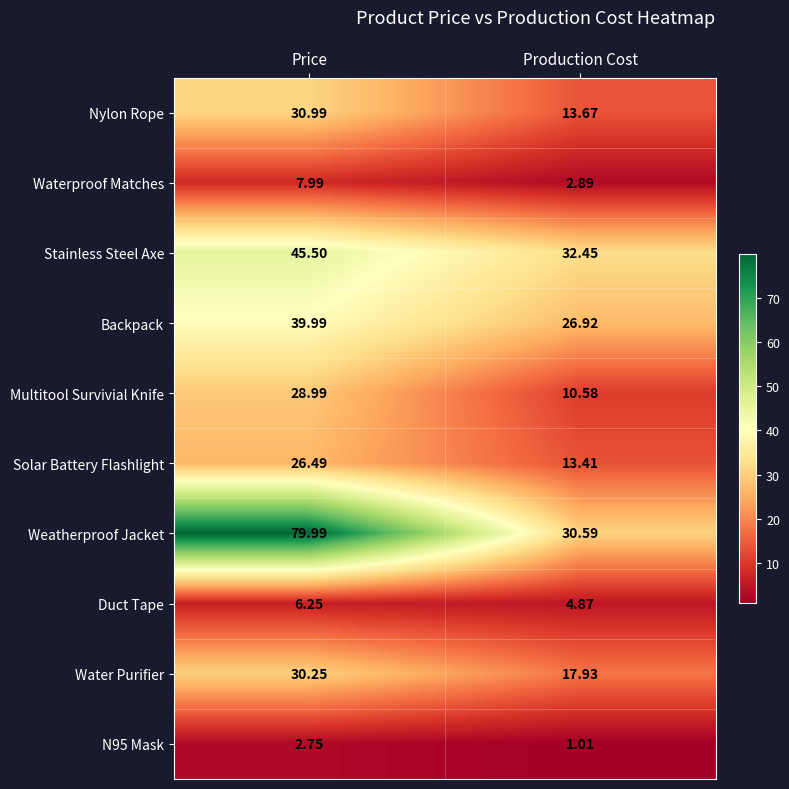

Count the number of categories in the chart.

2